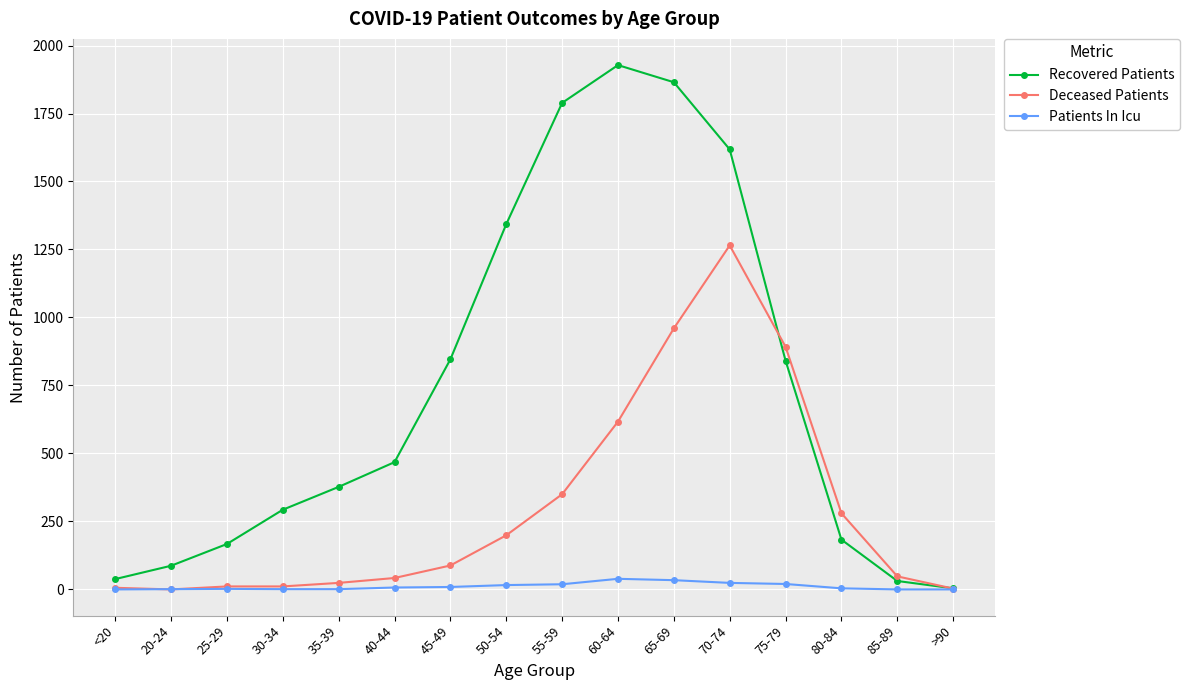

What is the spread (max minus min) of values at 30-34?

292